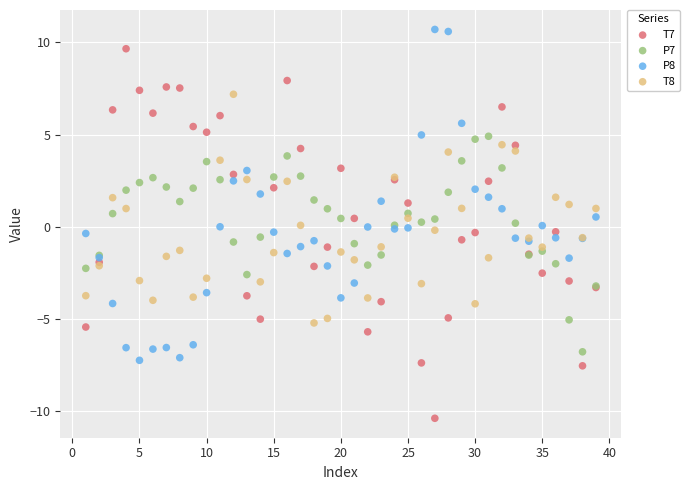

Which series has the widest spread of Y values?

T7